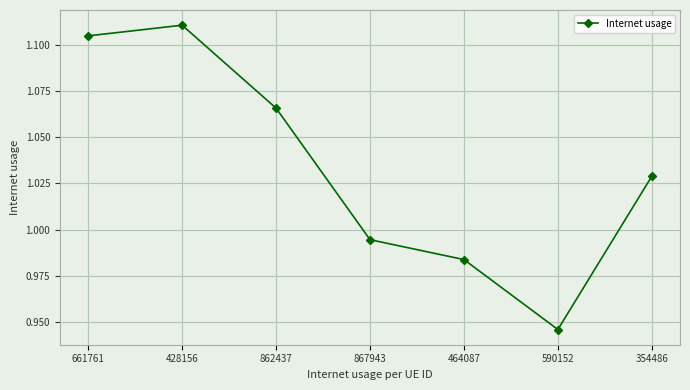

The chart shows a value of 0.4 at 590152. True or false?

False